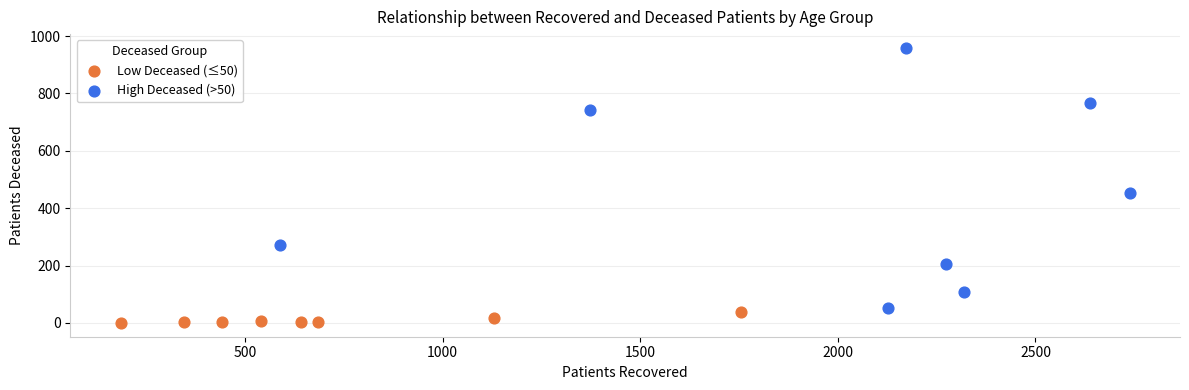

Which series has the largest Y range (max minus min)?

High Deceased (>50)